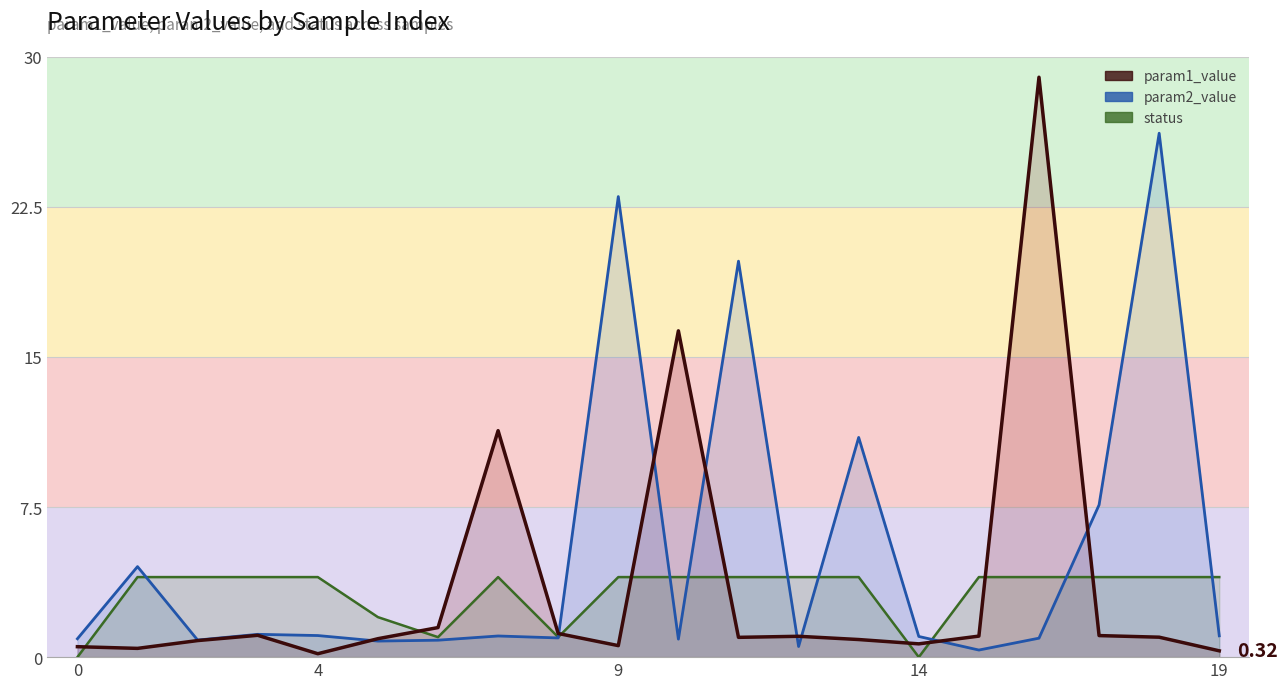

Is it true that status equals 4.0 at 9?

True